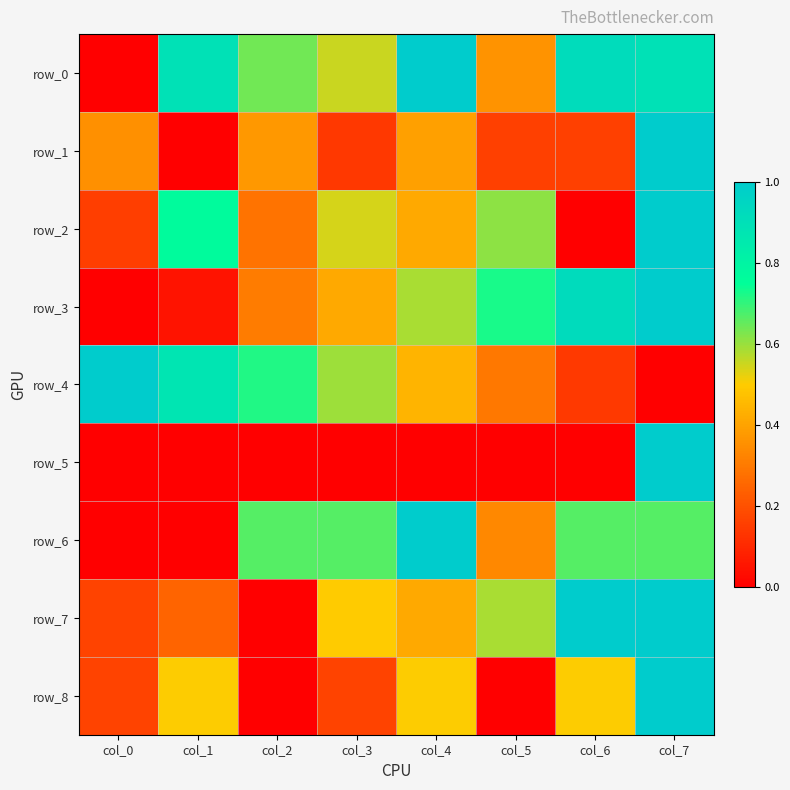

True or false: row_8 has a value of 0.0 at col_2.

True